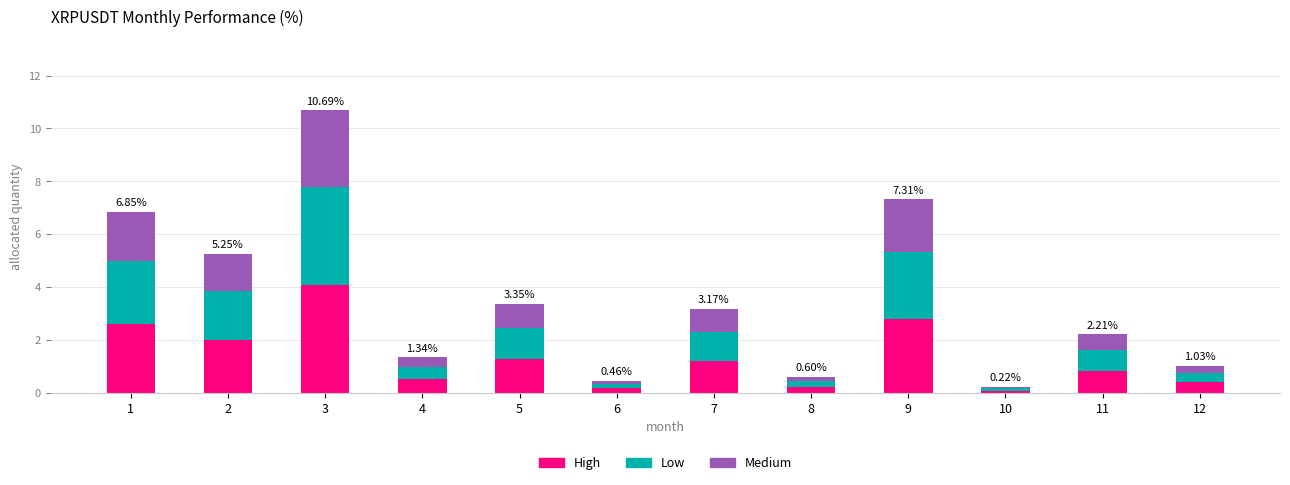

At which category is the sum across all series the highest?

3